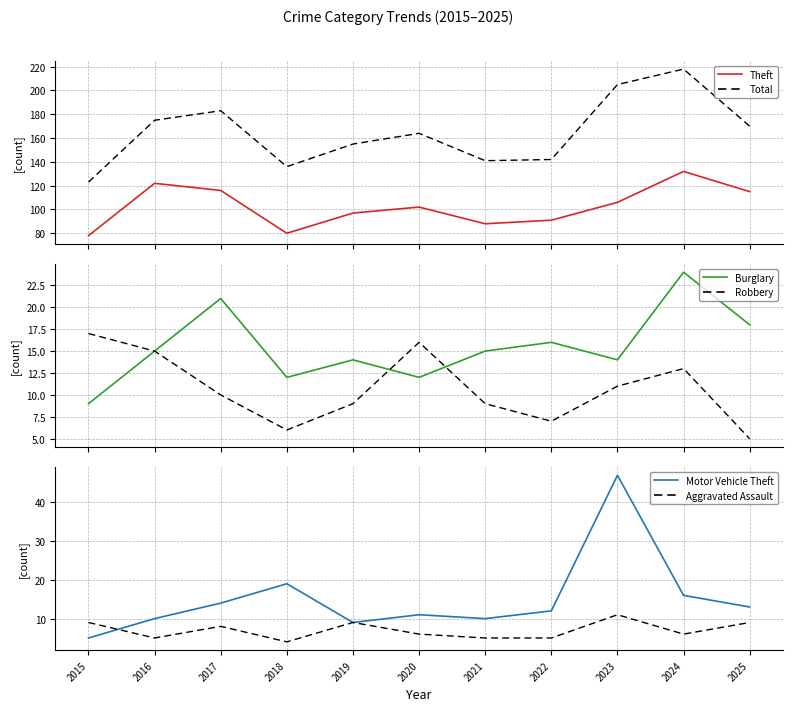

At how many categories does at least one series exceed 163?

6